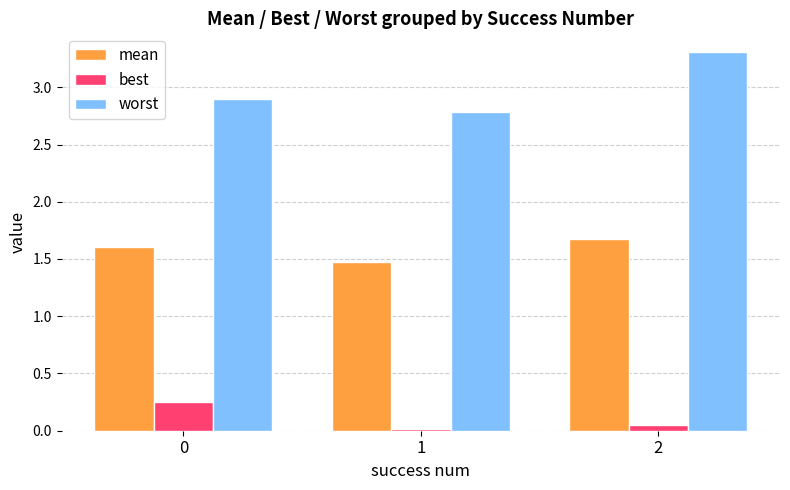

What is the lowest value of the mean series?

1.5